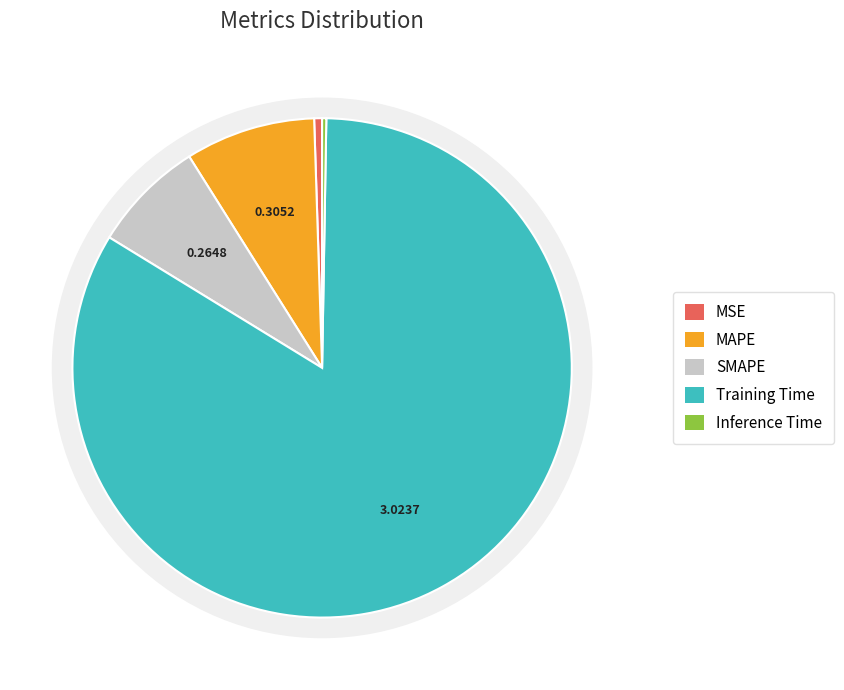

Is there a majority slice in this chart?

Yes